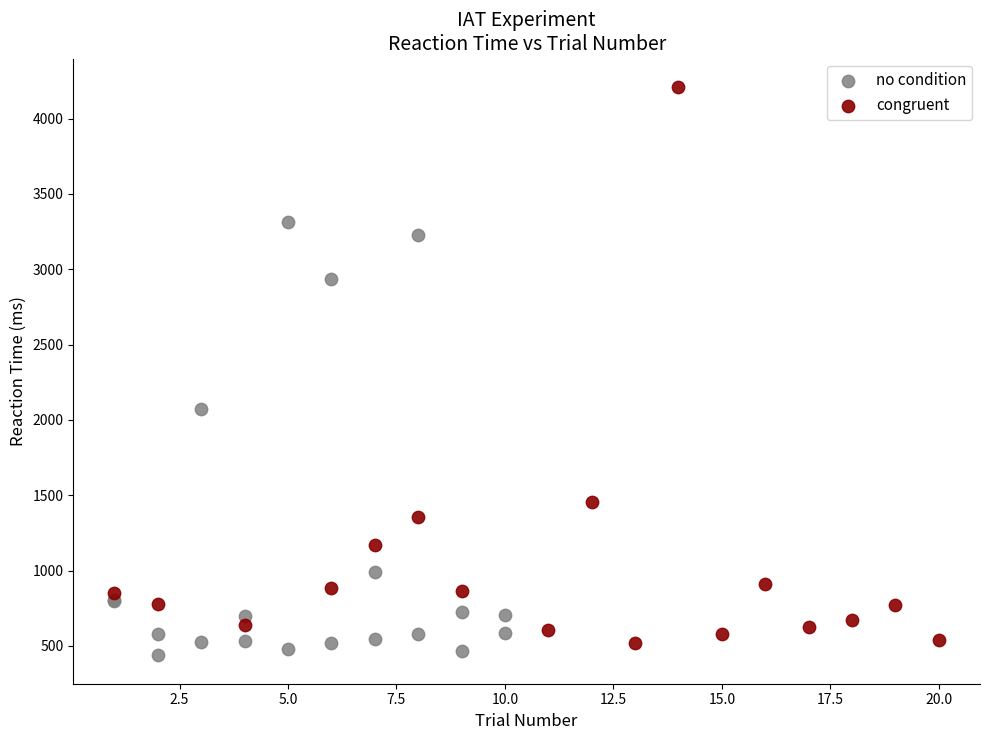

Which series has the largest Y range (max minus min)?

congruent